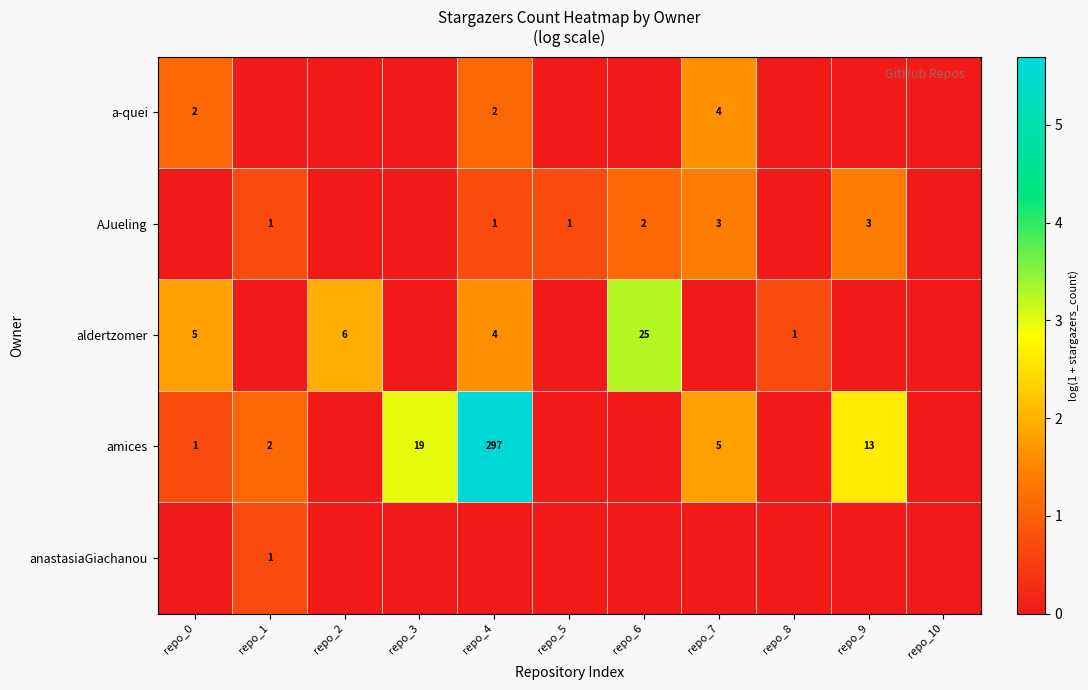

True or false: aldertzomer has a value of 8 at repo_6.

False